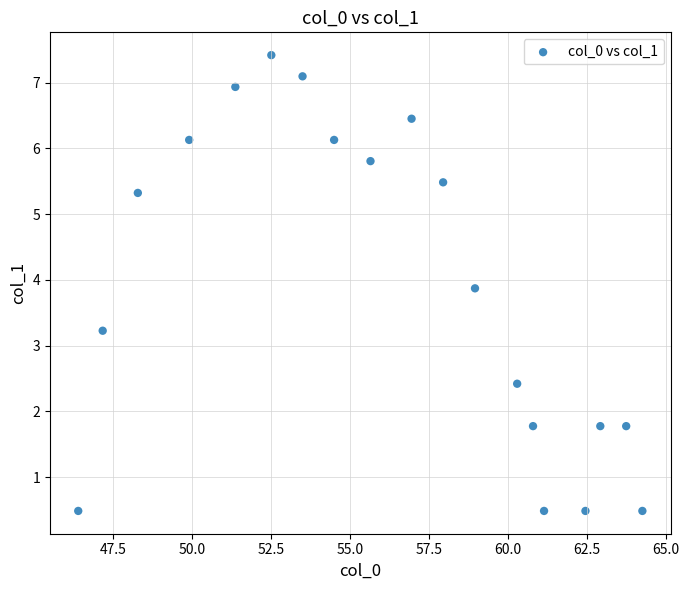

What Y value in the scatter plot is closest to 3?

3.2